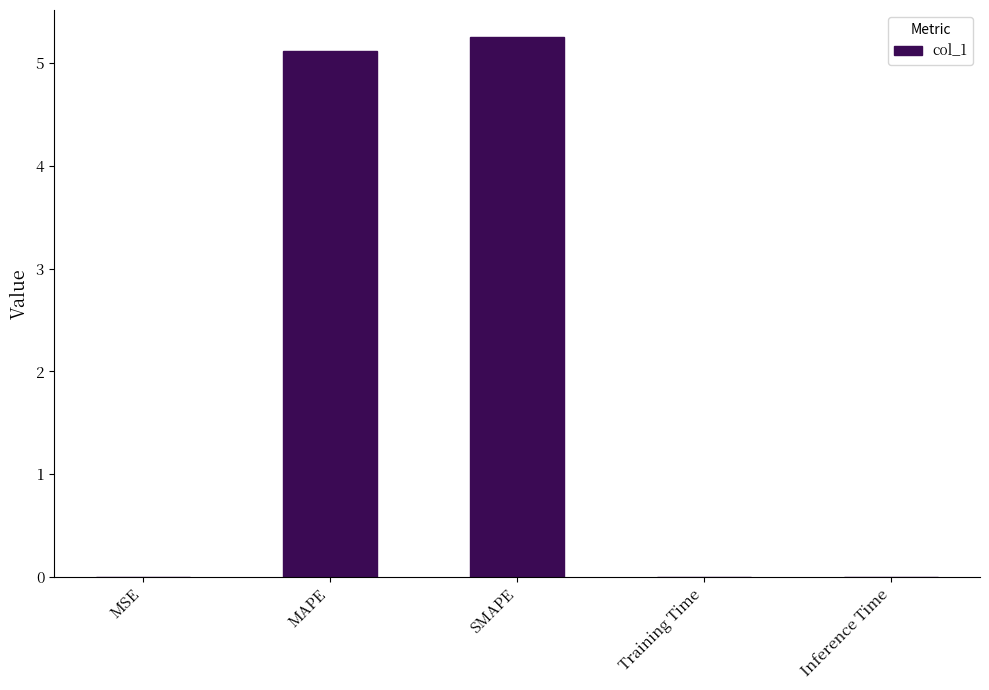

Which category has the highest value across all series?

SMAPE